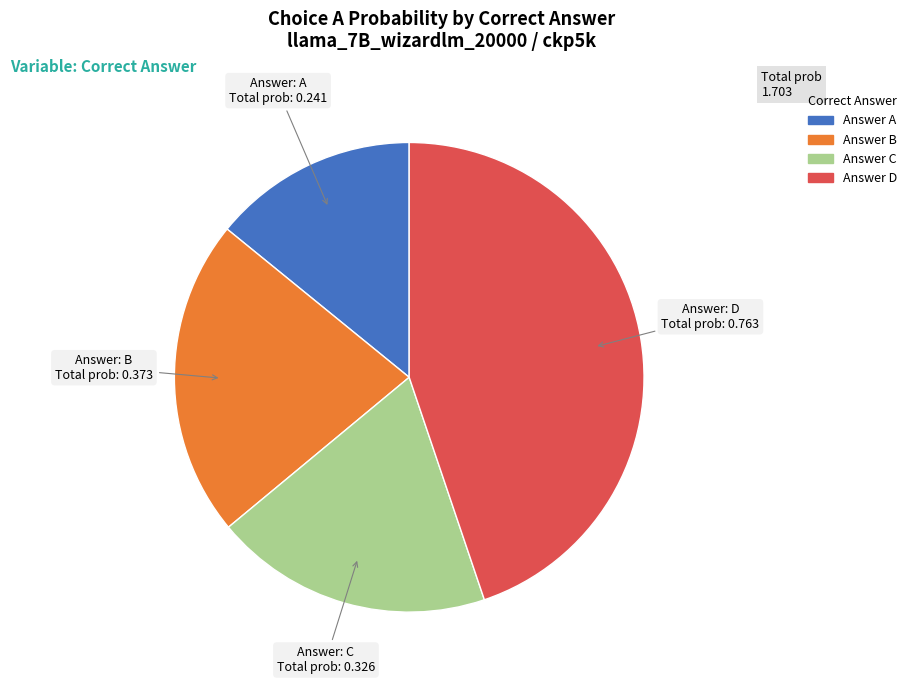

Does any single category account for the majority?

No